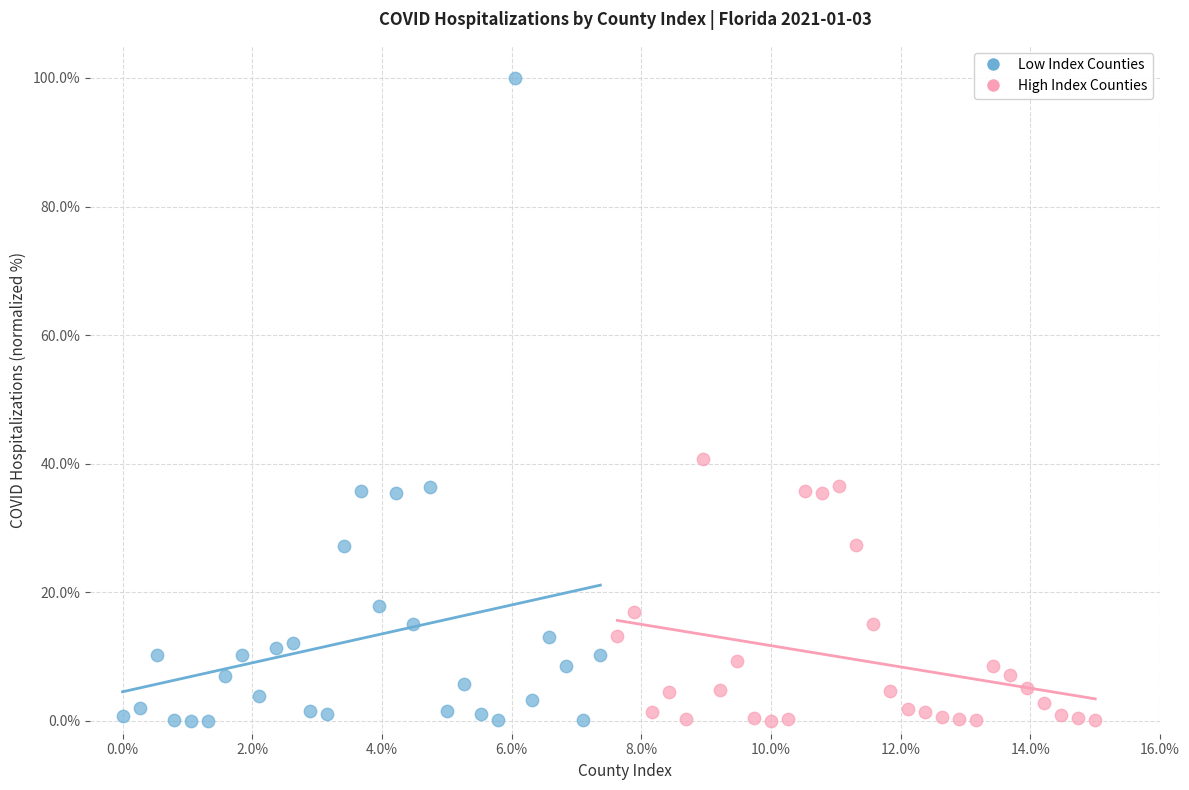

Which series contains the highest Y value?

Low Index Counties